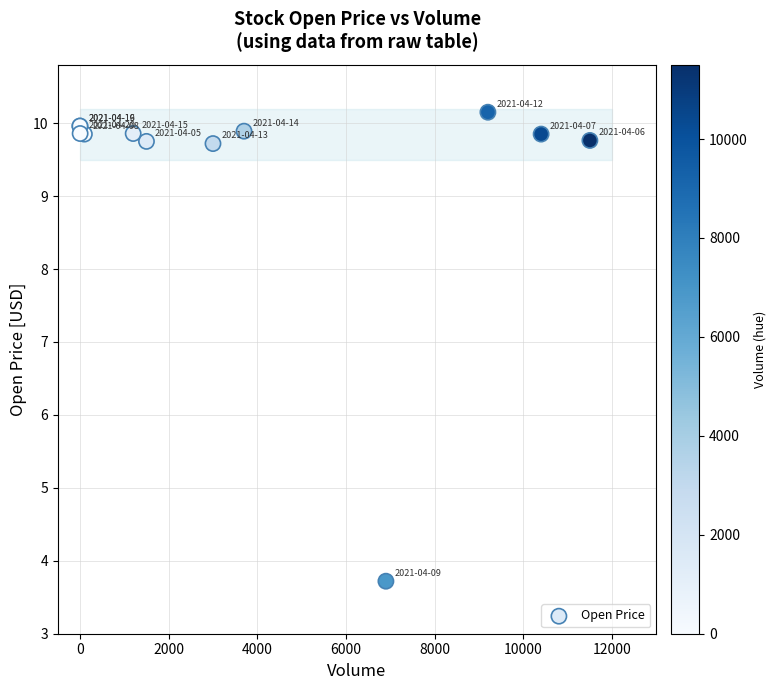

What Y value in the scatter plot is closest to 6?

3.7